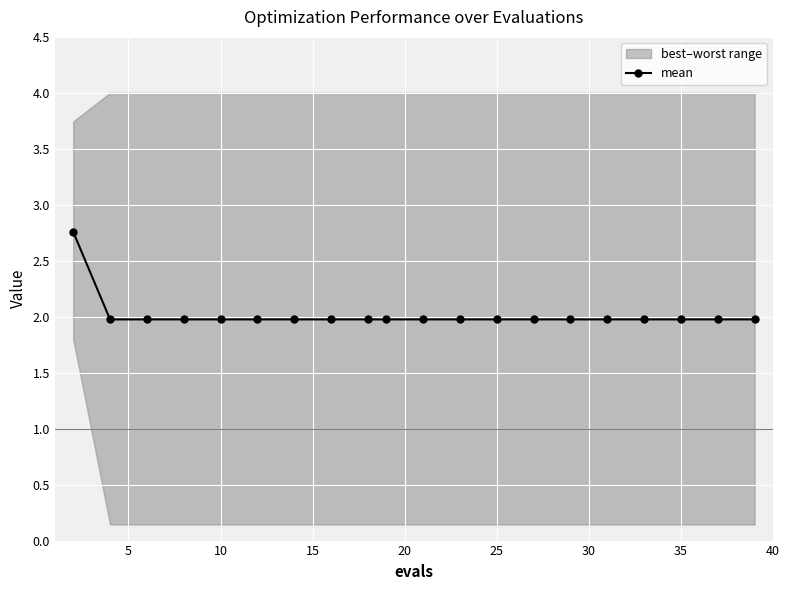

What is the minimum value for mean?

2.0